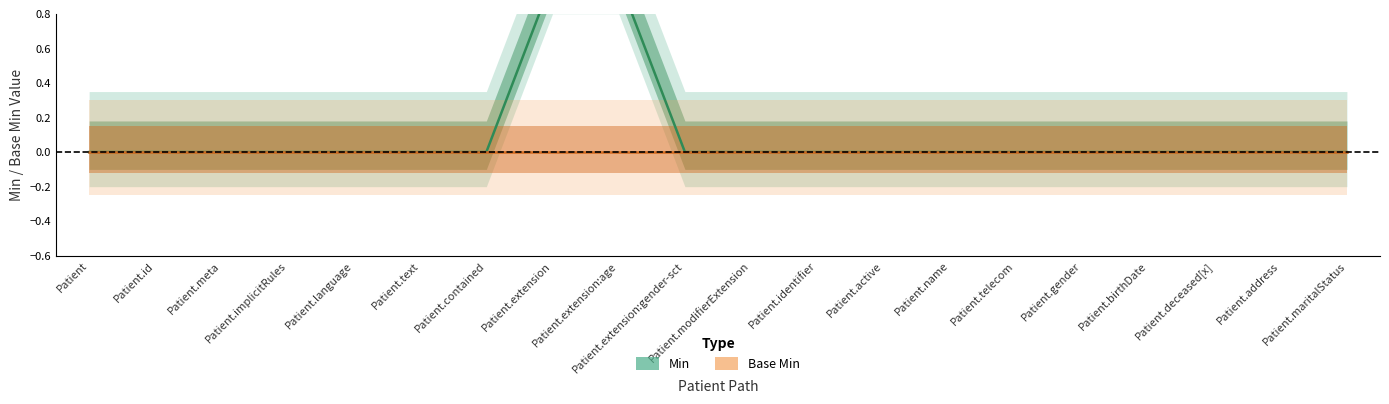

The Min series shows 0 at Patient.birthDate. True or false?

True